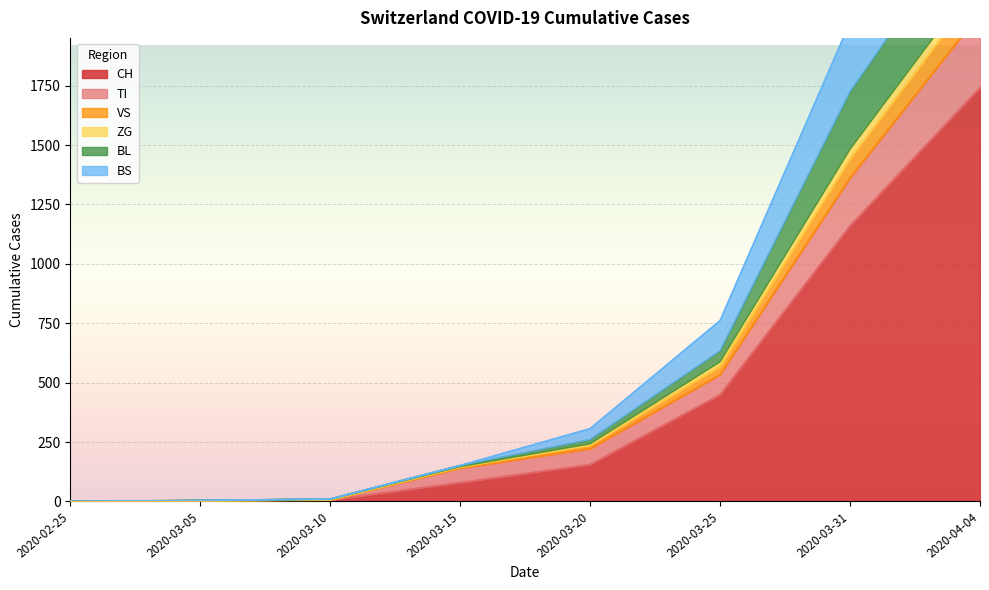

How many categories are shown in the chart?

8